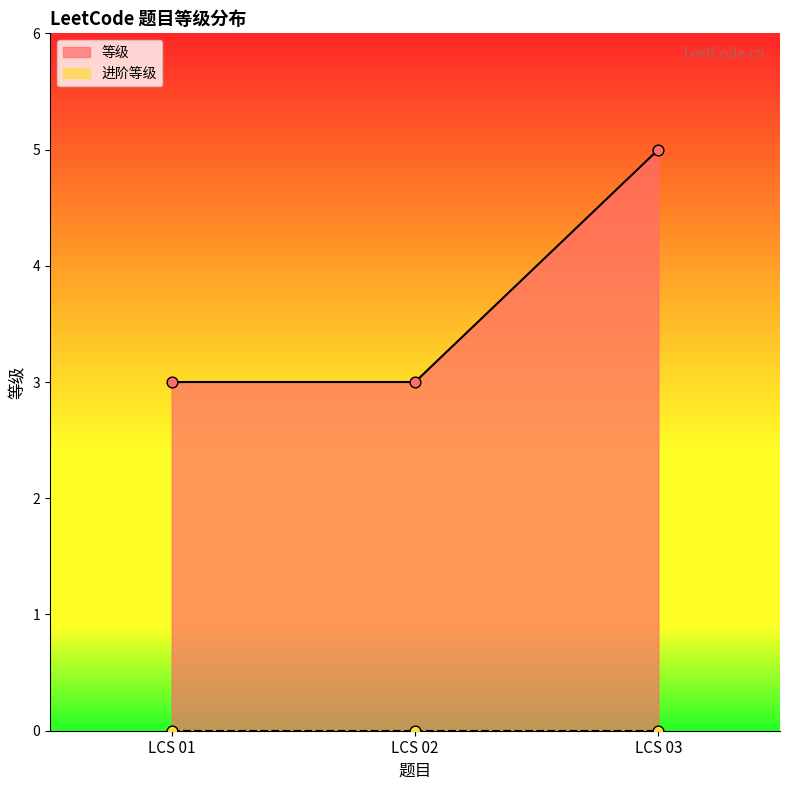

Which has a higher value, LCS 01 or LCS 02?

LCS 01